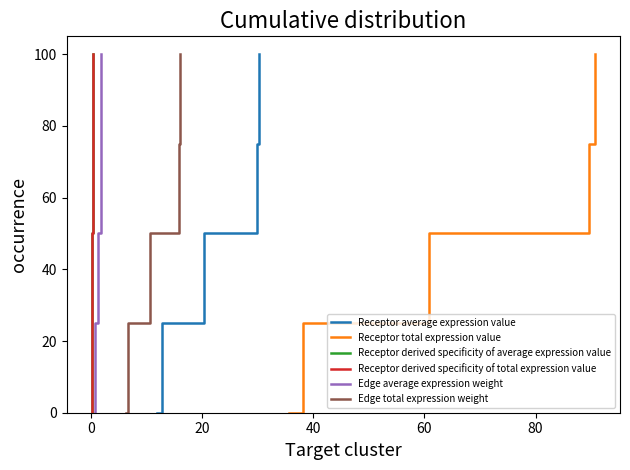

Count the number of categories in the chart.

5